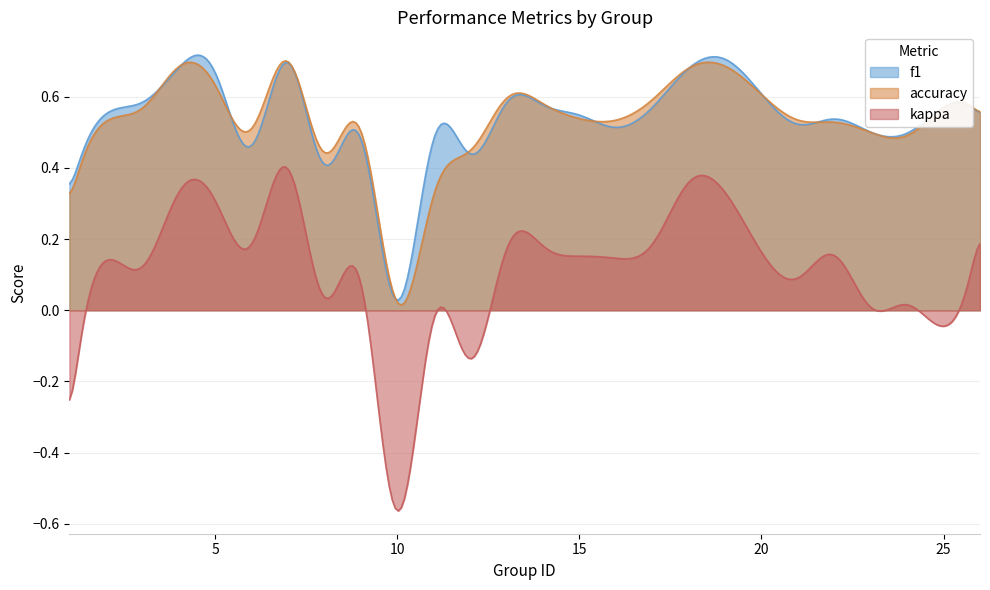

How many values in the kappa series exceed 0?

20